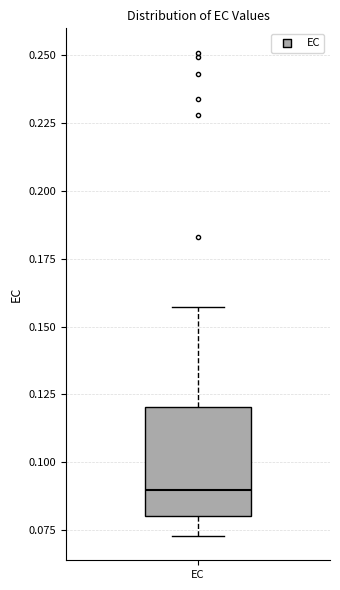

Transcribe this box plot: give where the median line is, the range the box spans, and where the two whiskers end, as read against the y-axis. The values are not printed on the chart, so give them approximately, as read against the axis.

median 0.090, box 0.080 to 0.120, whiskers 0.075 to 0.155